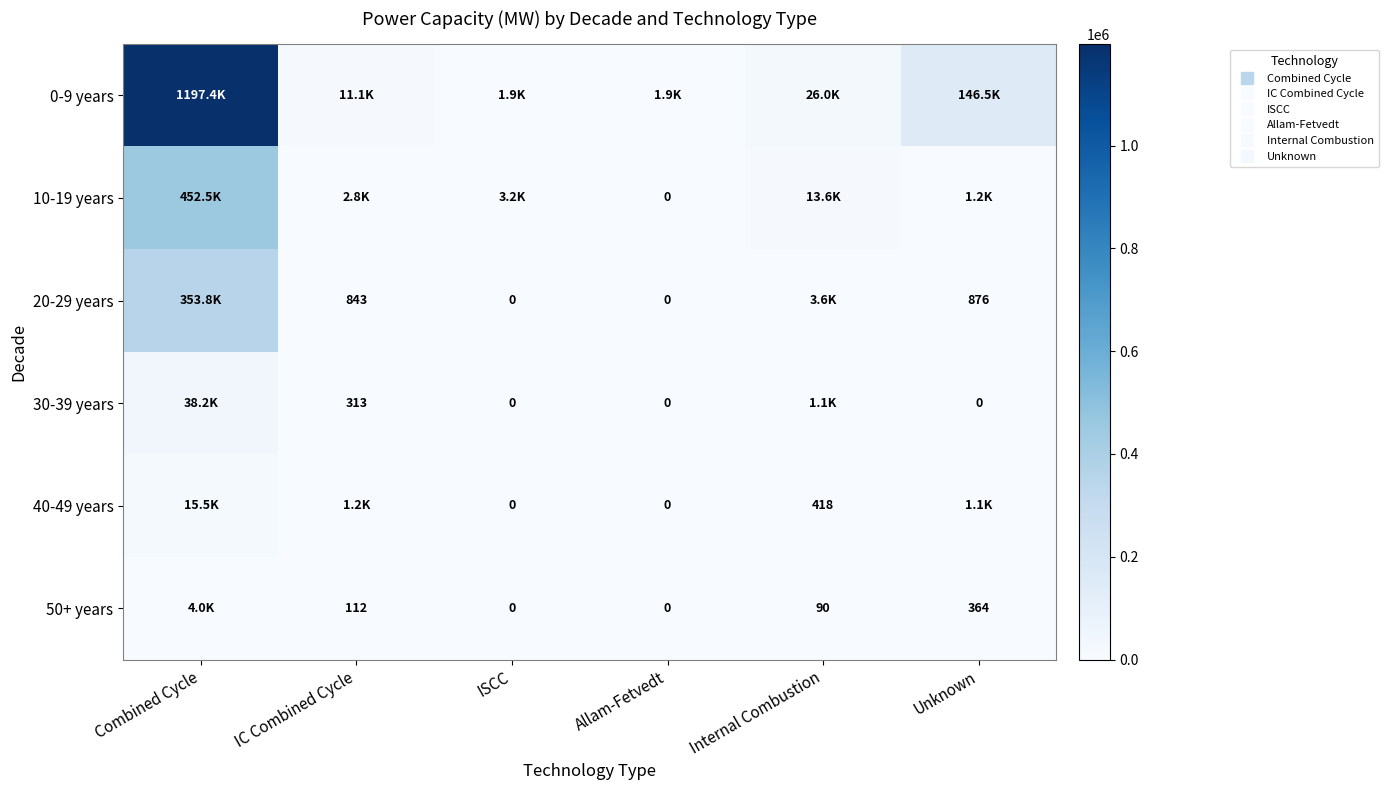

Between Internal Combustion and IC Combined Cycle, which is larger?

Internal Combustion